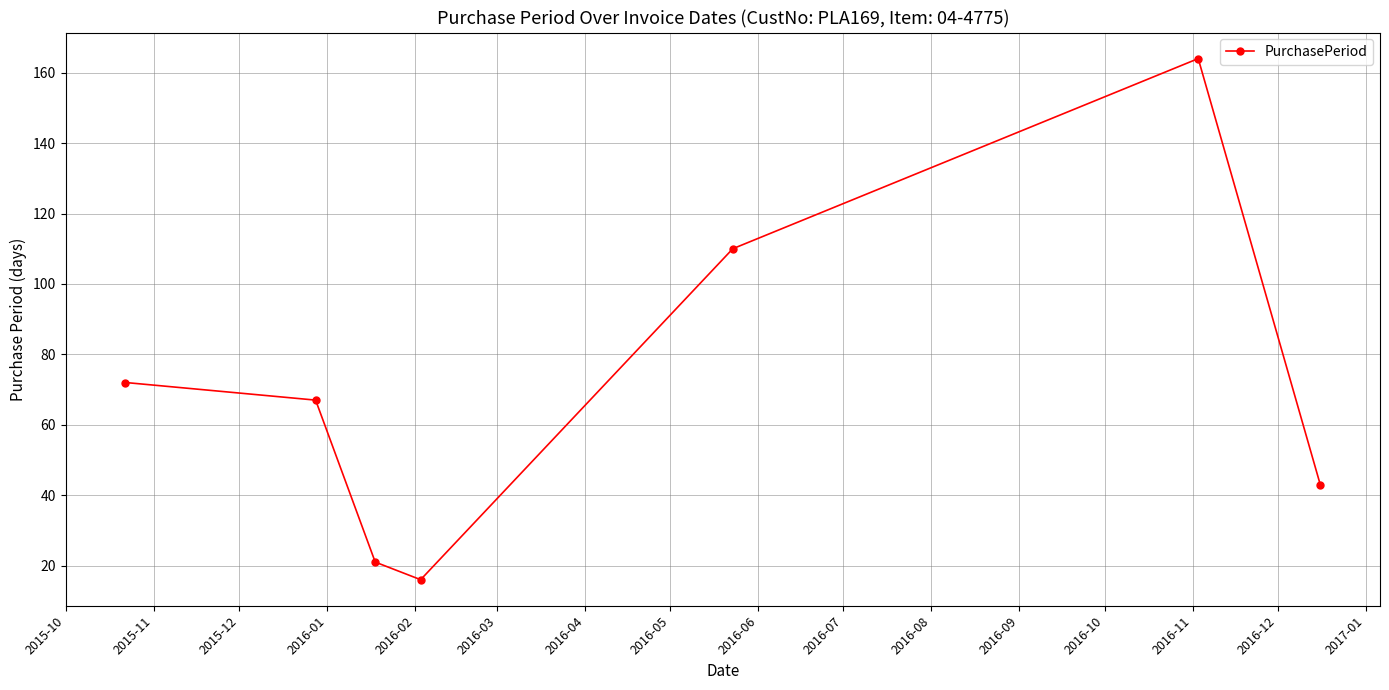

How many interior local peaks (higher than both neighbors) does the data have?

1